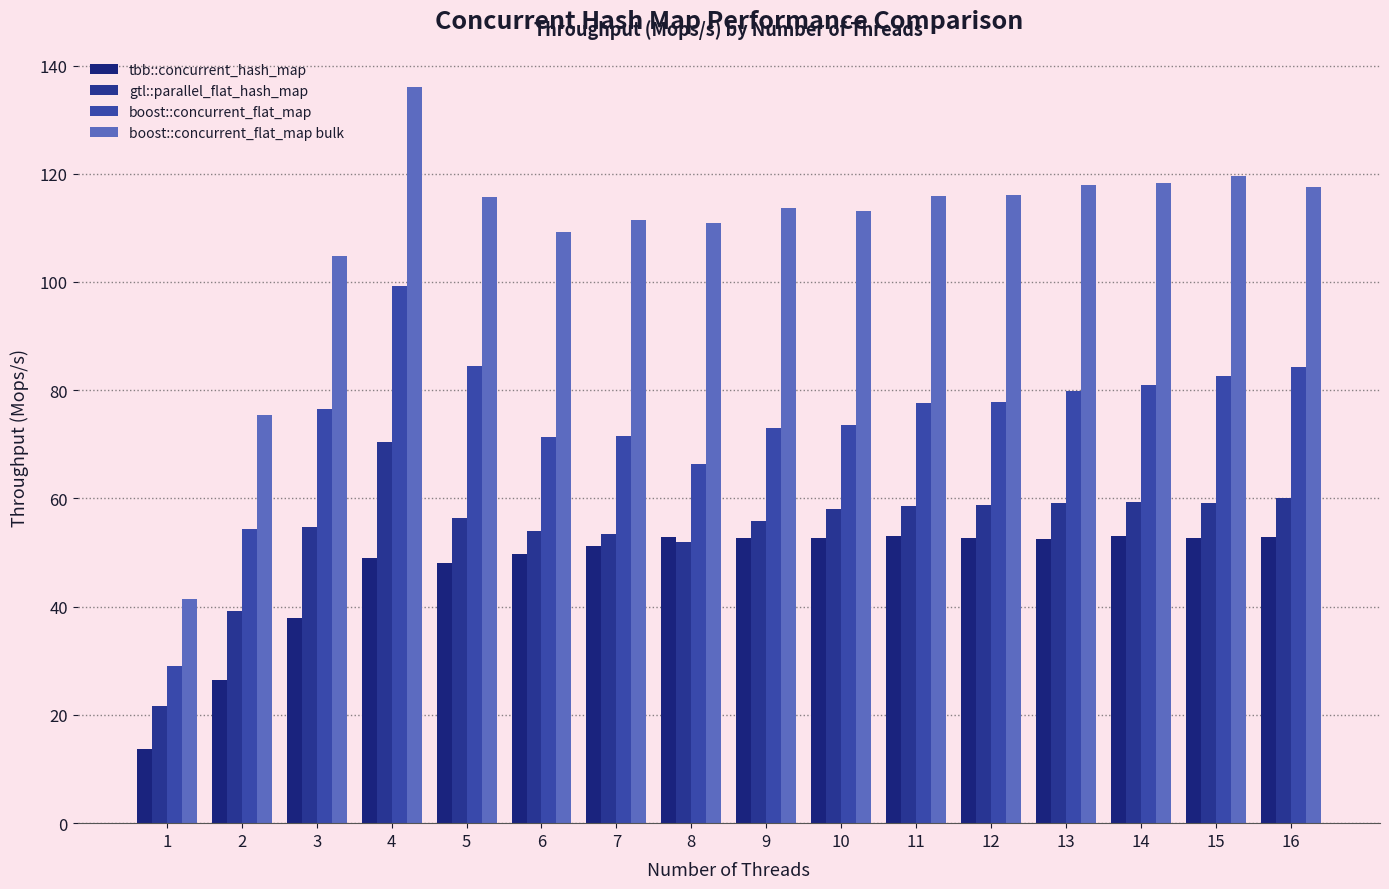

What is the difference between the maximum and minimum values in the boost::concurrent_flat_map bulk series?

94.6